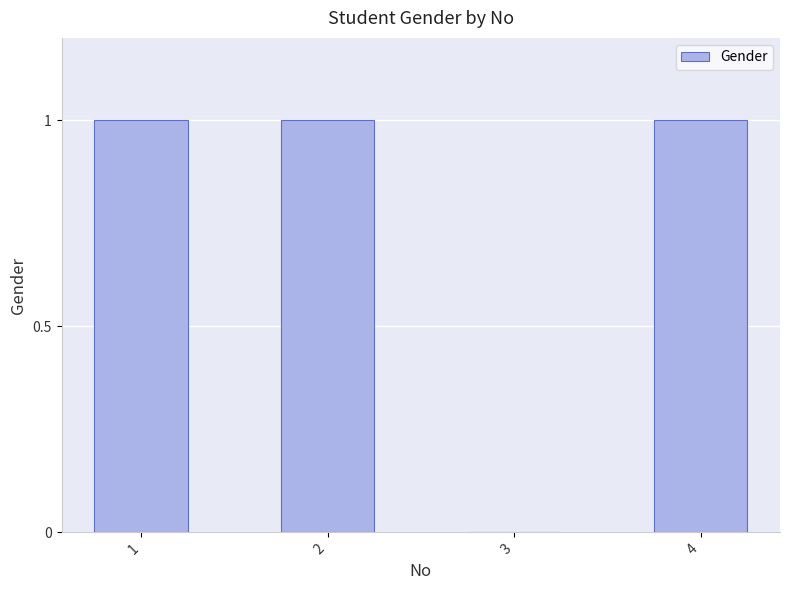

What is the sum of all values?

3